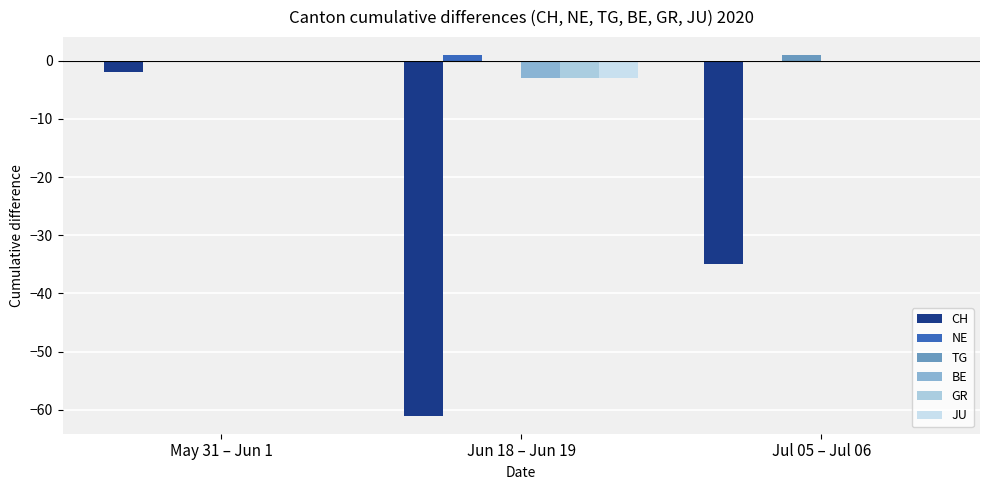

How many groups of bars are there?

3